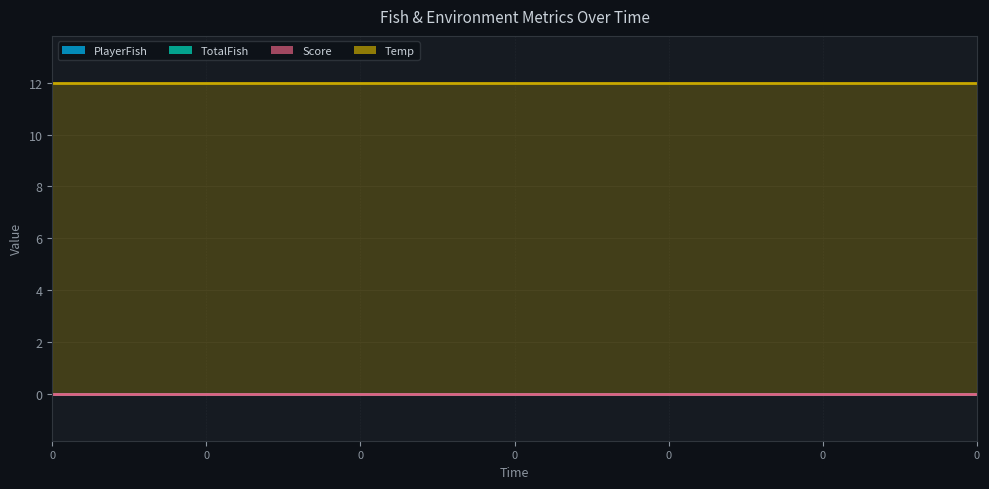

The TotalFish series shows 0 at 0. True or false?

True